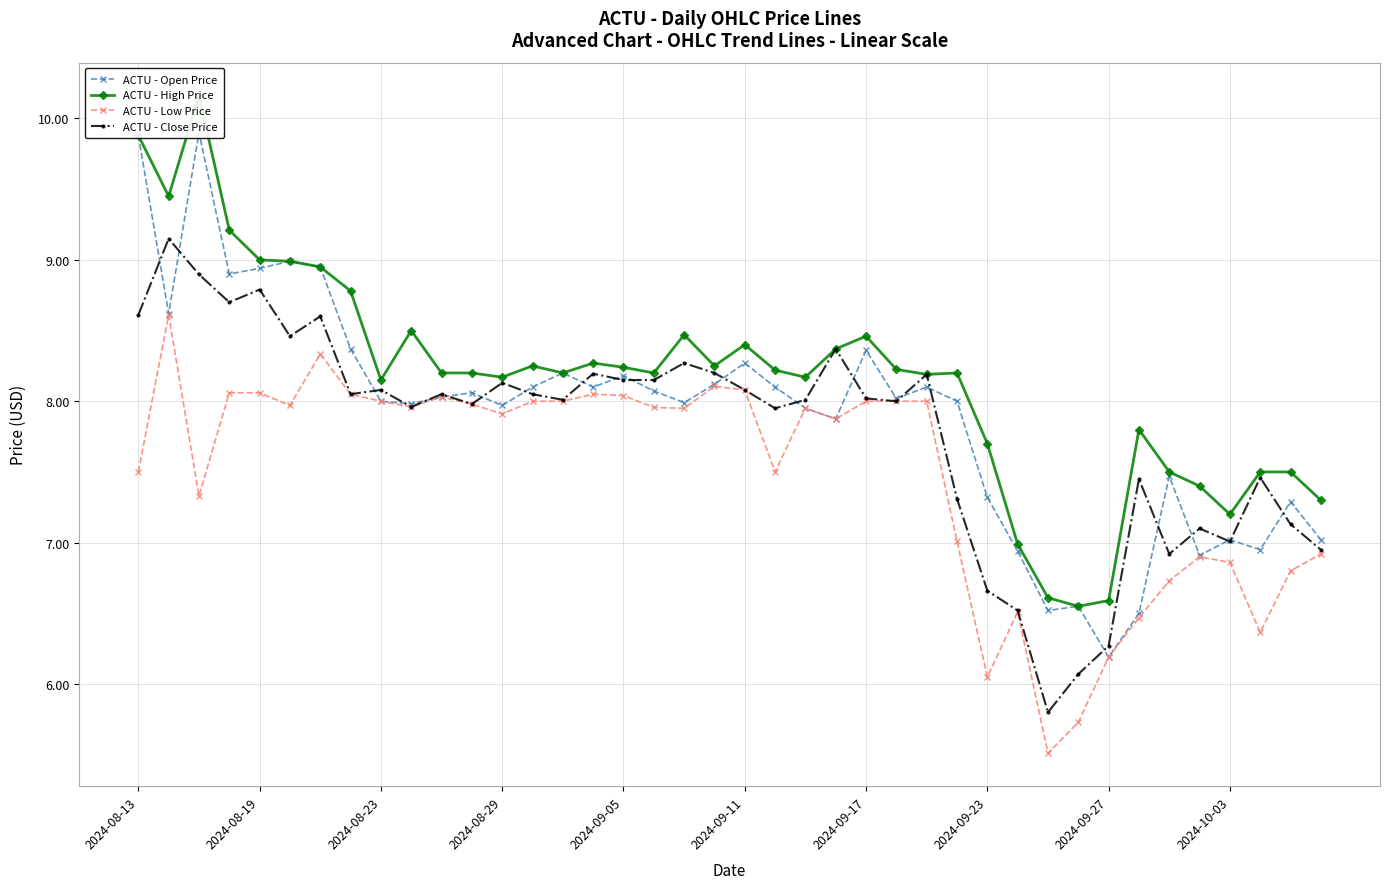

Which series has the largest total across all categories?

ACTU - High Price